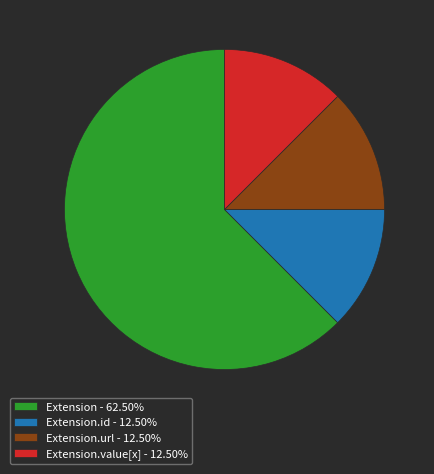

Count the number of slices in the pie.

4